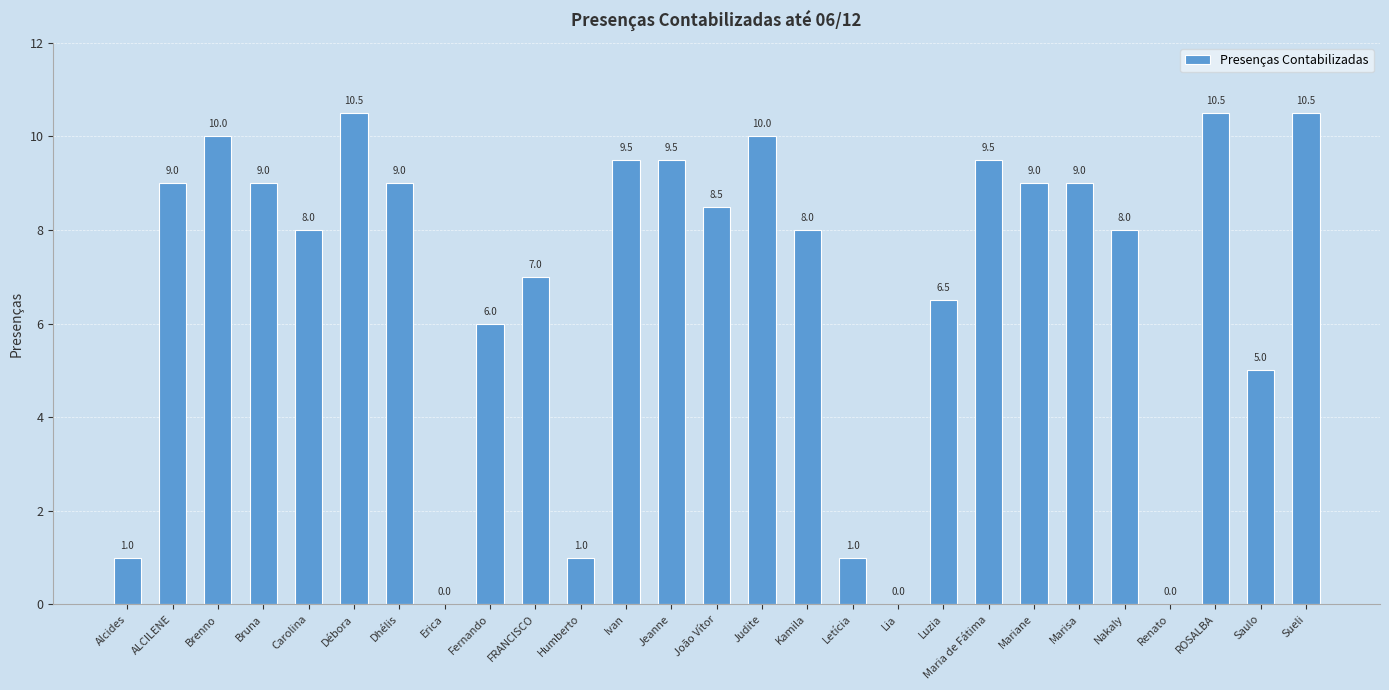

Reading right to left, what are all the values shown in this chart?

10.5	5.0	10.5	0.0	8.0	9.0	9.0	9.5	6.5	0.0	1.0	8.0	10.0	8.5	9.5	9.5	1.0	7.0	6.0	0.0	9.0	10.5	8.0	9.0	10.0	9.0	1.0